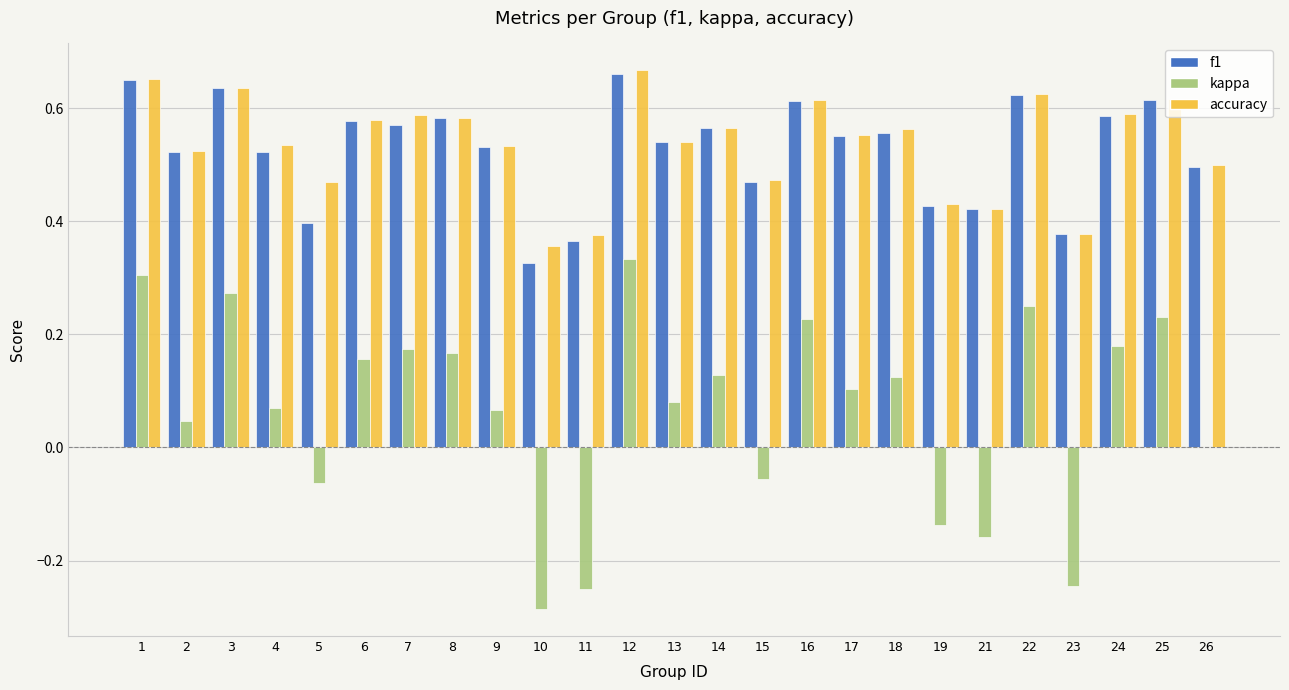

At which label is accuracy closest to 0?

10